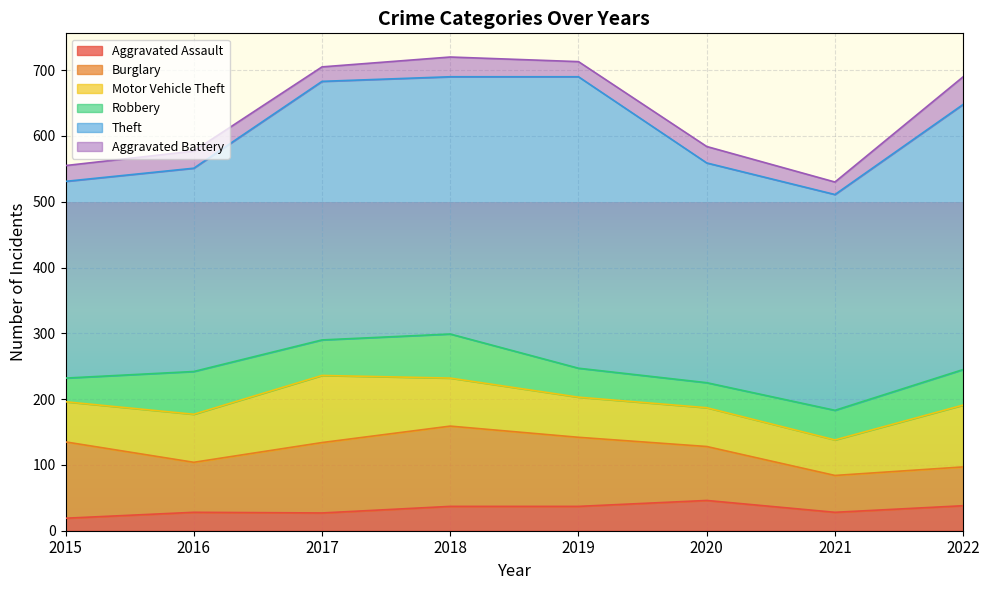

Which label corresponds to the smallest value in the chart?

2015